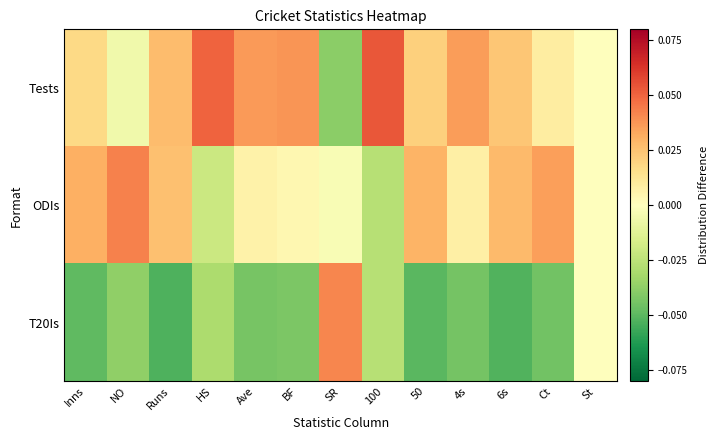

Which series has the widest spread of values?

T20Is